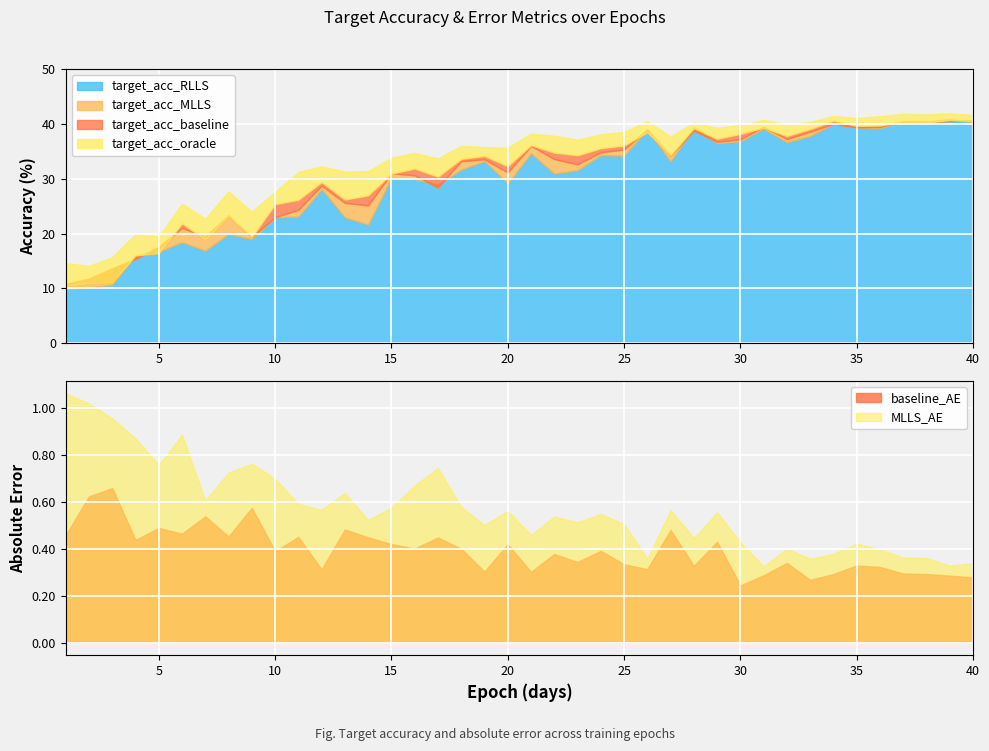

Rank the categories by target_acc_baseline value from highest to lowest.

39, 34, 40, 37, 38, 36, 35, 31, 28, 33, 26, 30, 32, 29, 21, 25, 24, 22, 27, 23, 19, 18, 20, 16, 15, 17, 12, 14, 13, 11, 10, 8, 6, 9, 7, 5, 4, 3, 2, 1